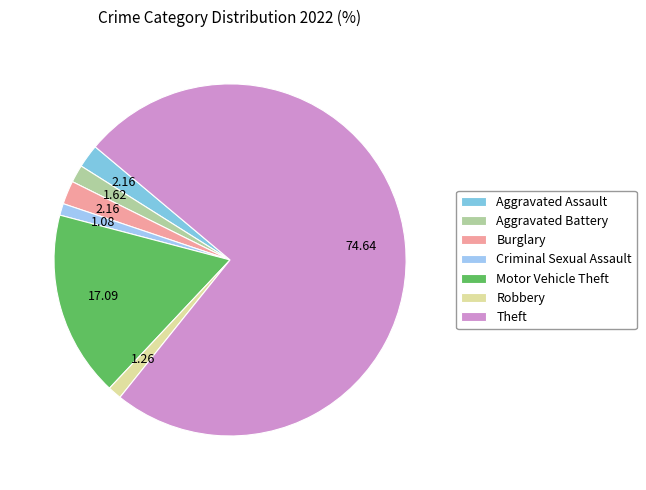

What is the largest slice in the pie chart?

Theft